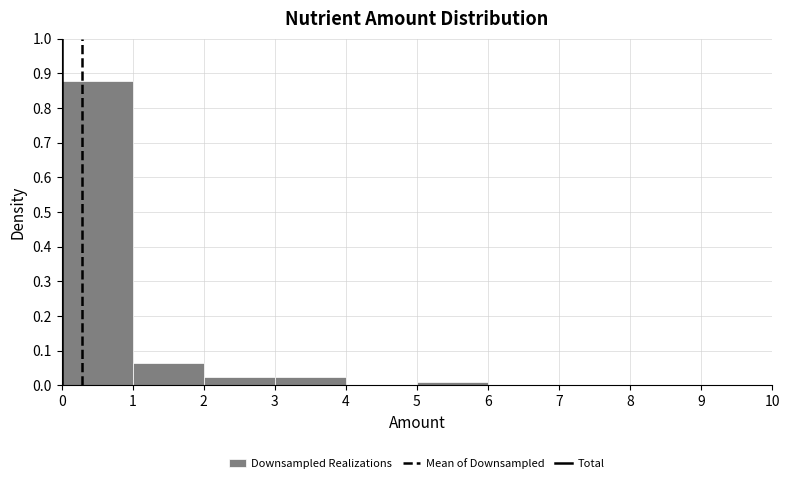

Reading left to right, list every bar in this chart as the range it spans on the x-axis followed by its height. The values are not printed on the chart, so give them approximately, as read against the axis.

0 to 1: 0.88
1 to 2: 0.07
2 to 3: 0.02
3 to 4: 0.02
4 to 5: 0
5 to 6: under 0.01
6 to 7: 0
7 to 8: 0
8 to 9: 0
9 to 10: 0